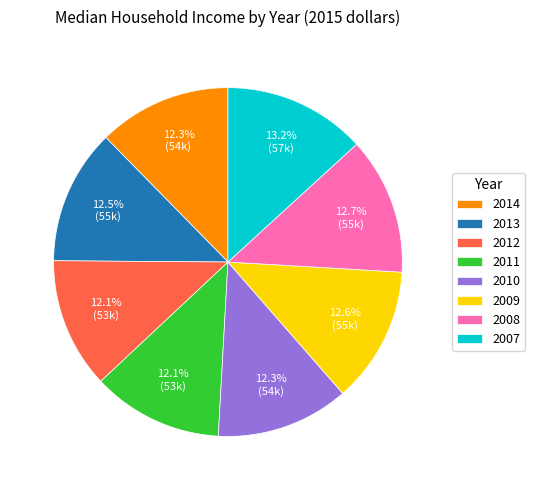

True or false: 2008 accounts for 13% of the total.

True